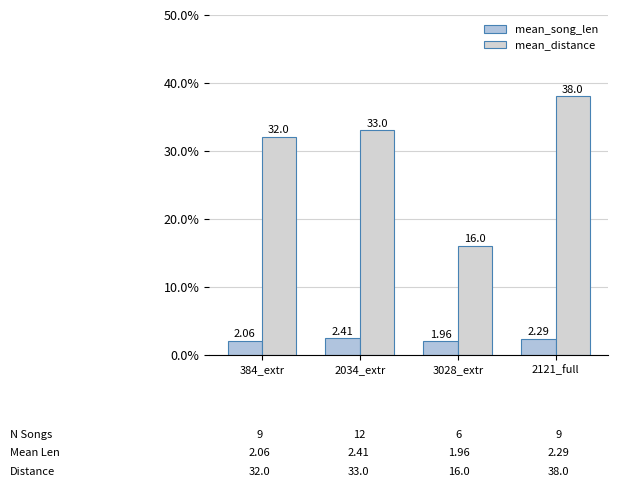

What position from the right is 2034_extr?

3